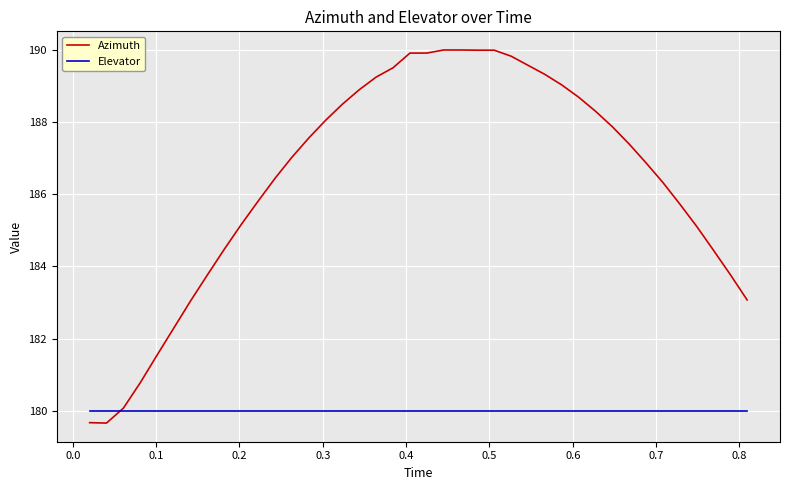

What is the highest value of the Elevator series?

180.0